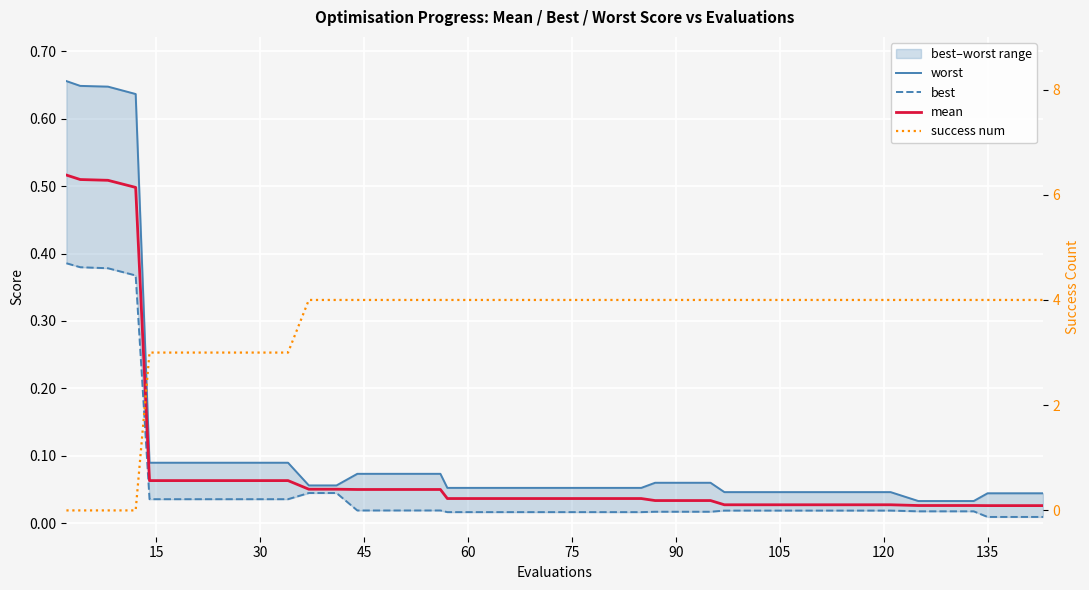

How many lines are shown in the chart?

4